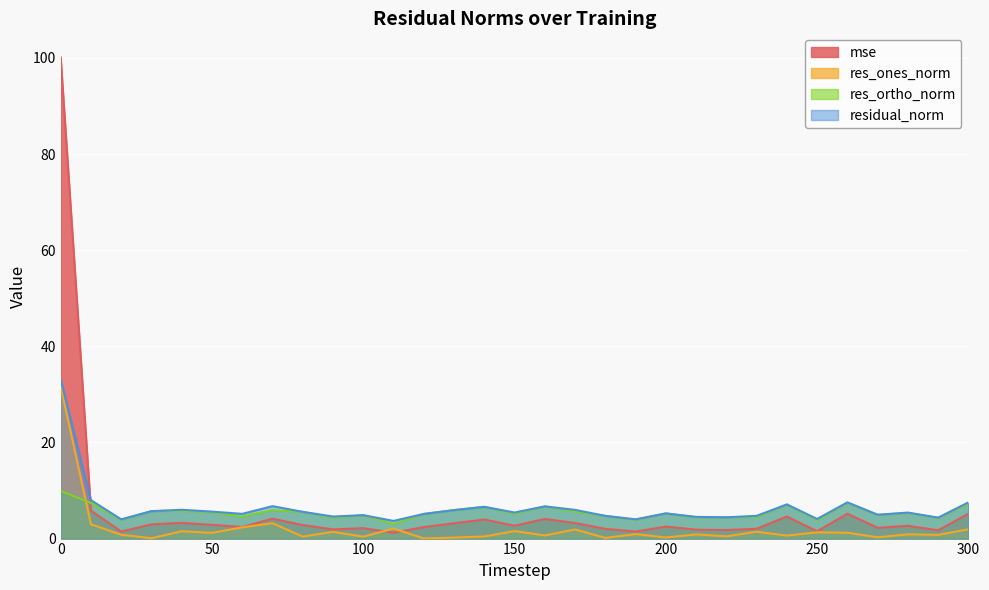

Which has a higher value, 110 or 10?

10